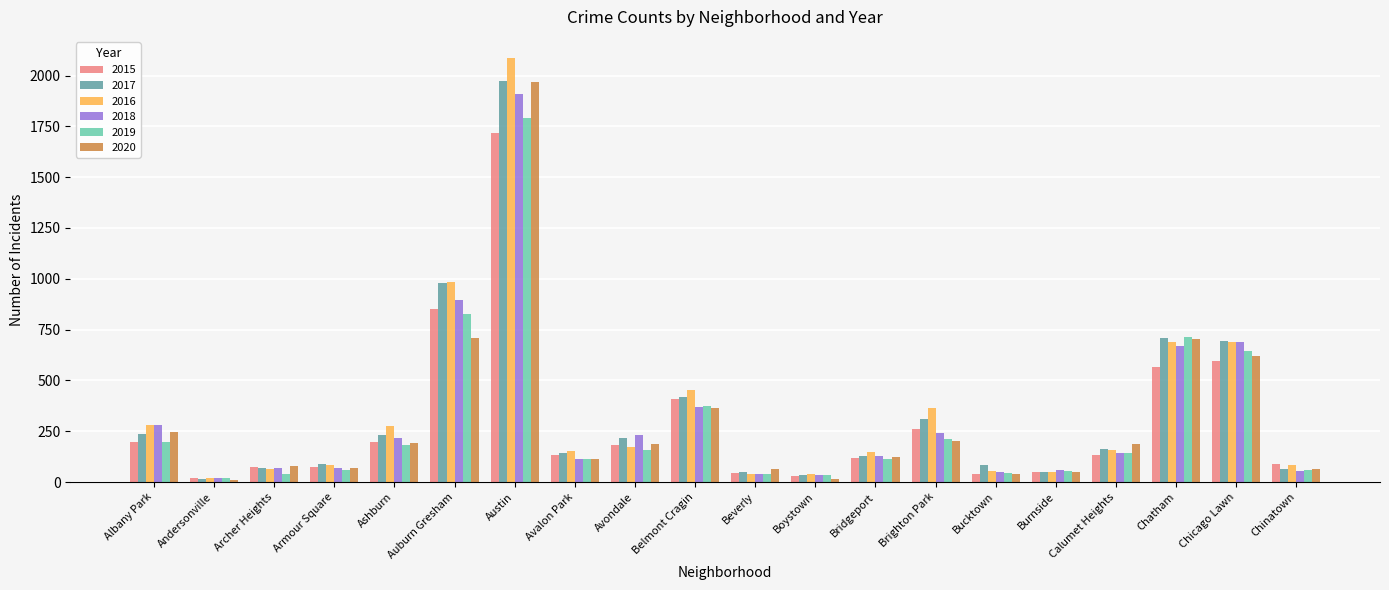

How many bars are there in total?

120